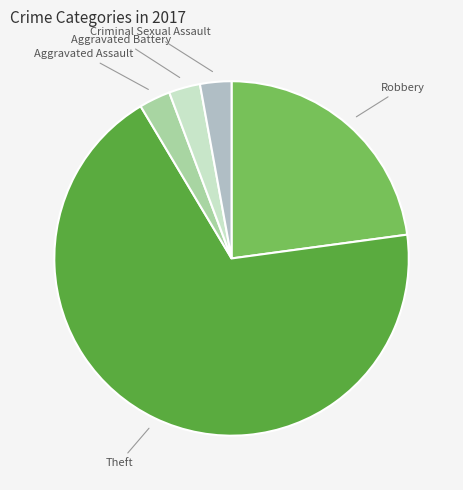

Is there a majority slice in this chart?

Yes